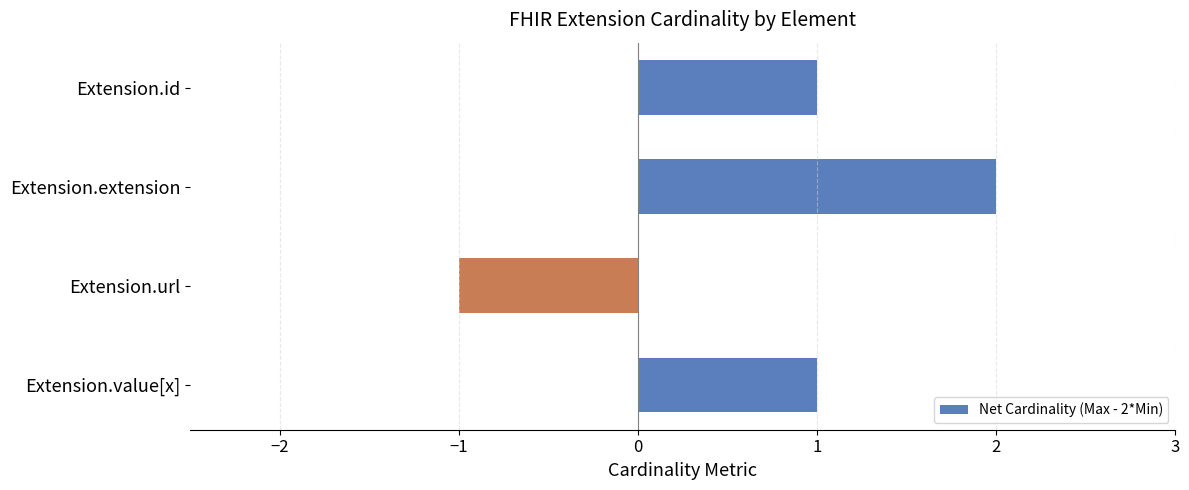

How many bars are there in total?

4